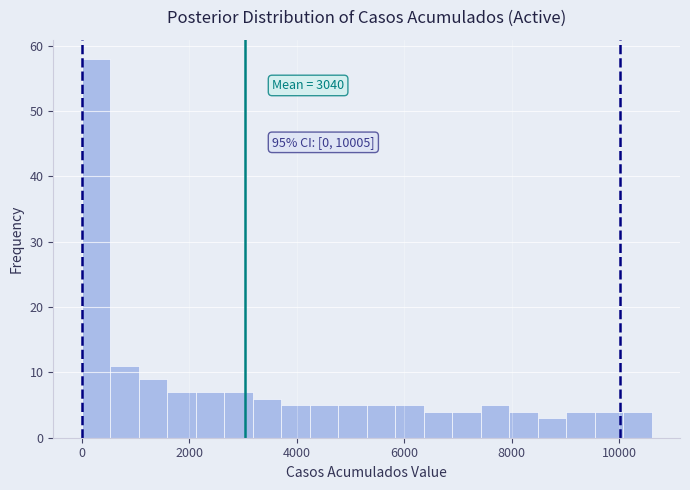

Around what value on the x-axis is the tallest bar? Give the approximate position of its centre, as read against the axis.

200